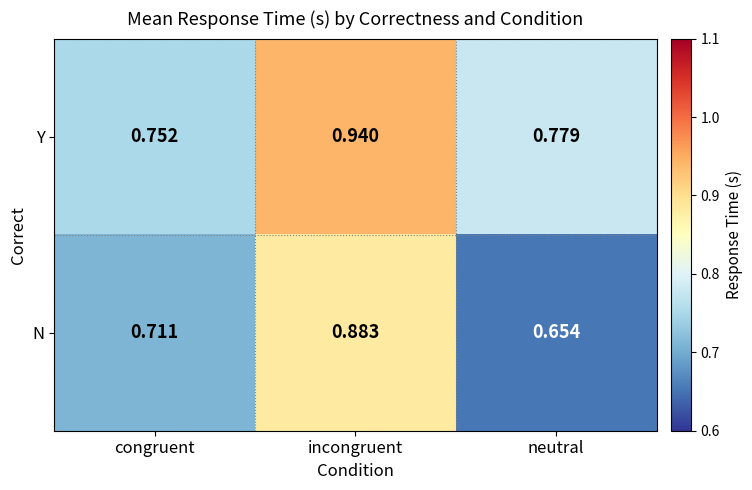

Which series changed the most between incongruent and neutral?

N